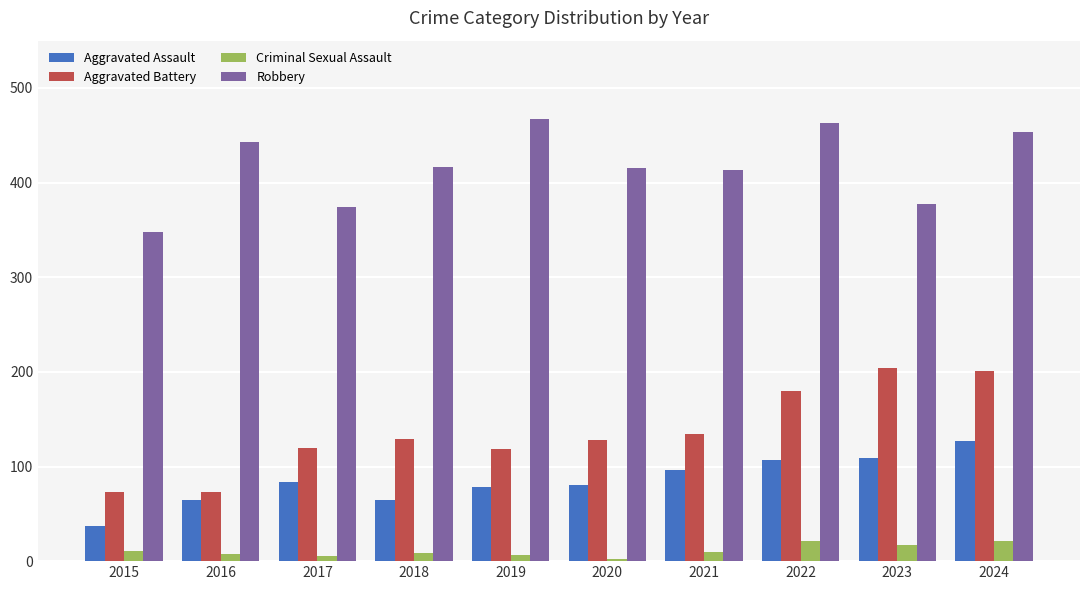

At 2017, list the series in order from largest to smallest.

Robbery, Aggravated Battery, Aggravated Assault, Criminal Sexual Assault